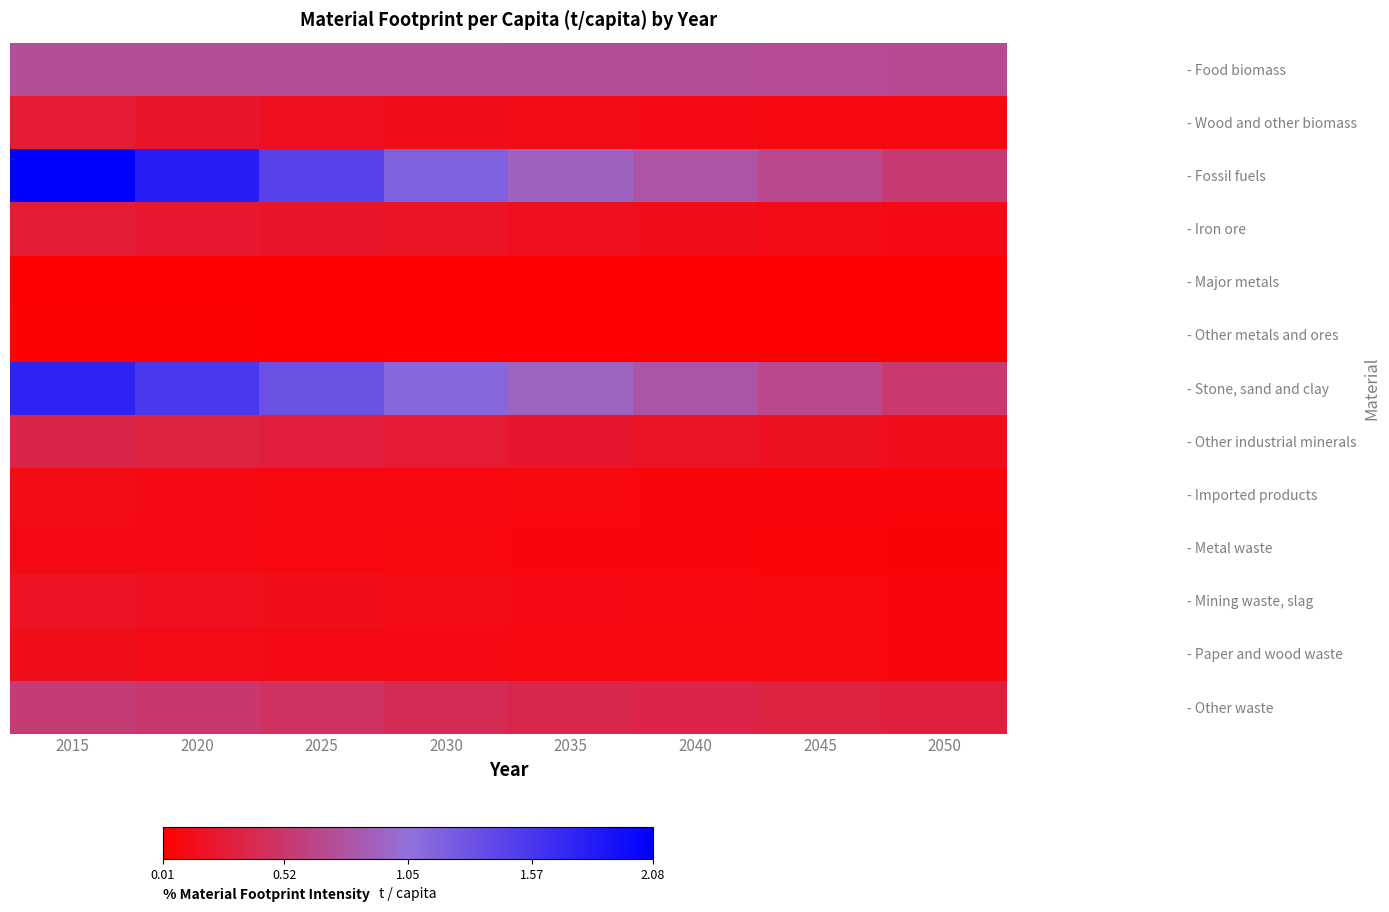

At how many categories does at least one series exceed 0?

8